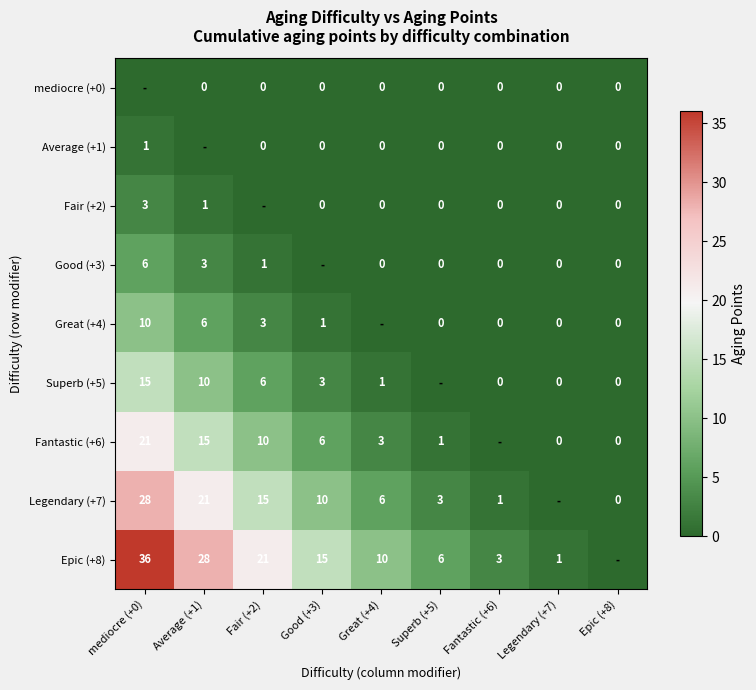

Is it true that Good (+3) equals 3 at Average (+1)?

True